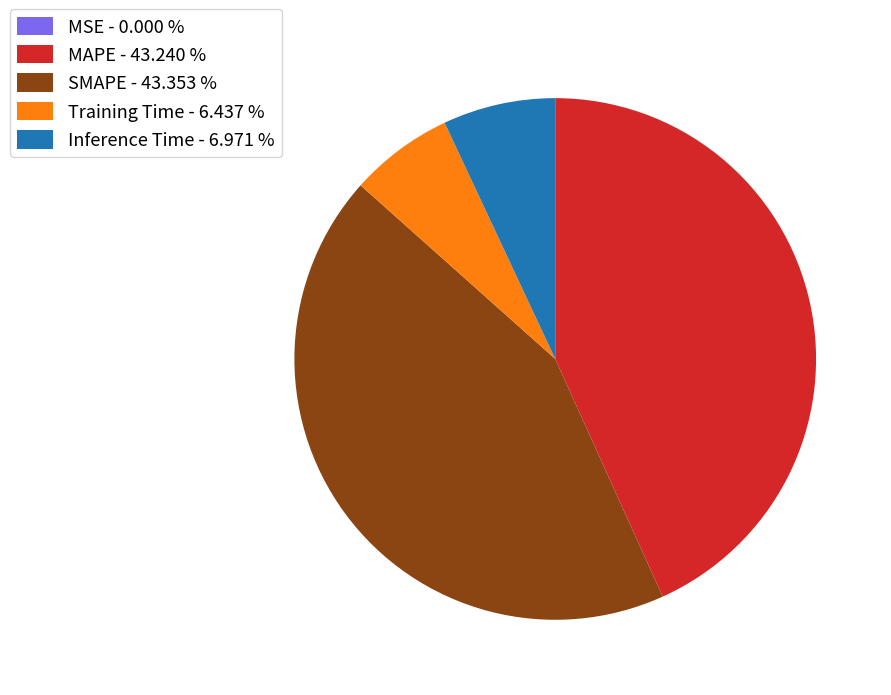

Is there any slice that represents more than half of the pie?

No